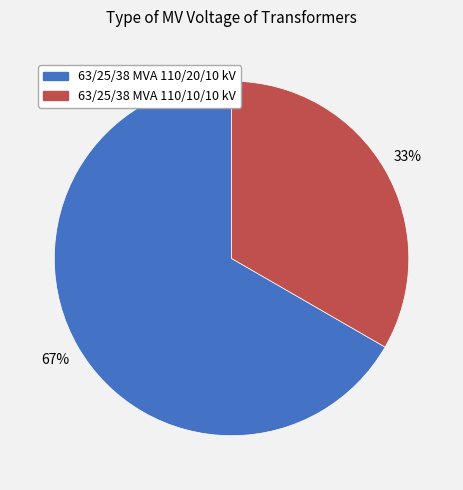

How many segments does this pie chart have?

2